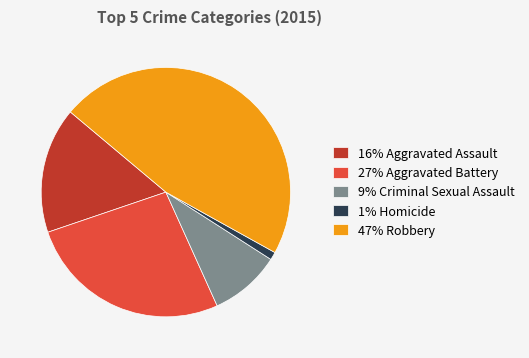

Rank the categories by value from highest to lowest.

47% Robbery, 27% Aggravated Battery, 16% Aggravated Assault, 9% Criminal Sexual Assault, 1% Homicide